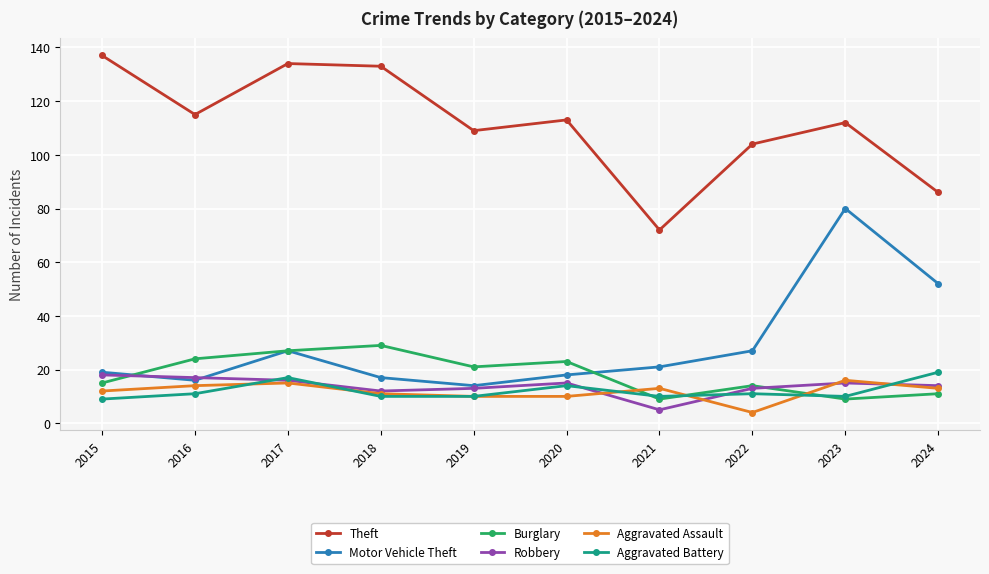

In Theft, how many points are lower than both neighbors (excluding endpoints)?

3